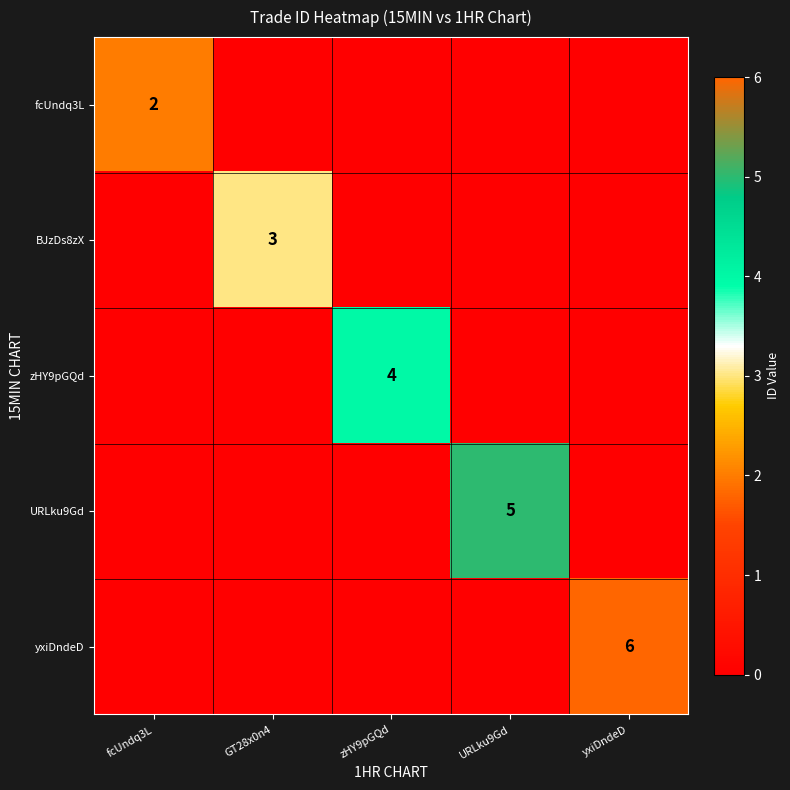

Is it true that yxiDndeD equals 8 at yxiDndeD?

False